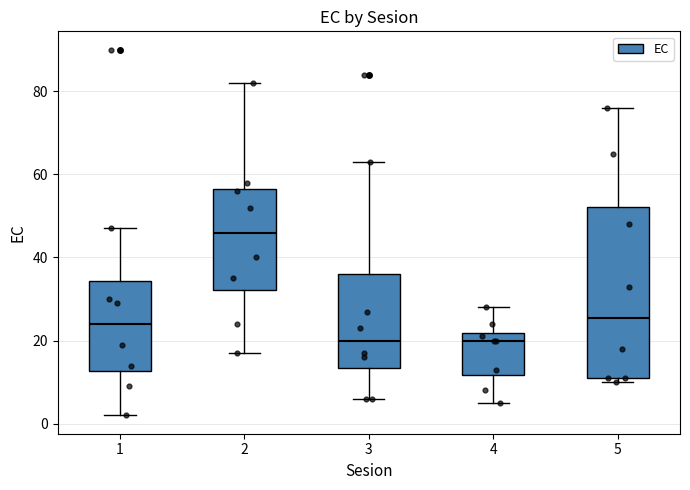

Where does the upper whisker of the box at x = 1 end on the y-axis? The values are not printed on the chart, so give them approximately, as read against the axis.

48